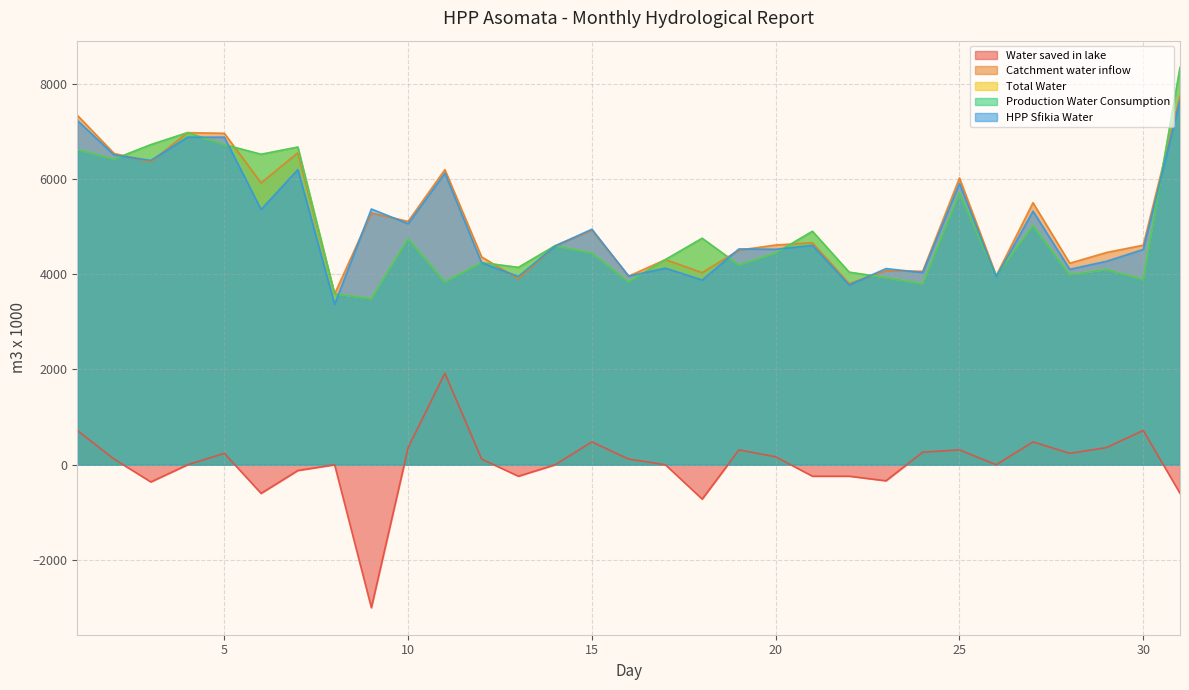

What is the approximate value of Production Water Consumption at 4?

6969.0